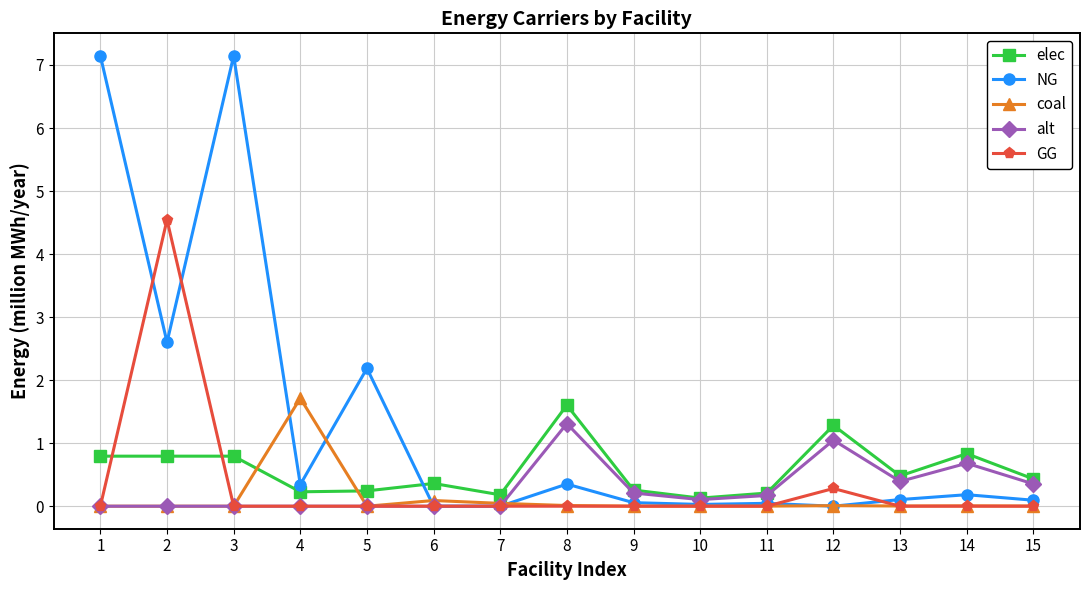

The value of elec at 13 is 0.5. True or false?

True